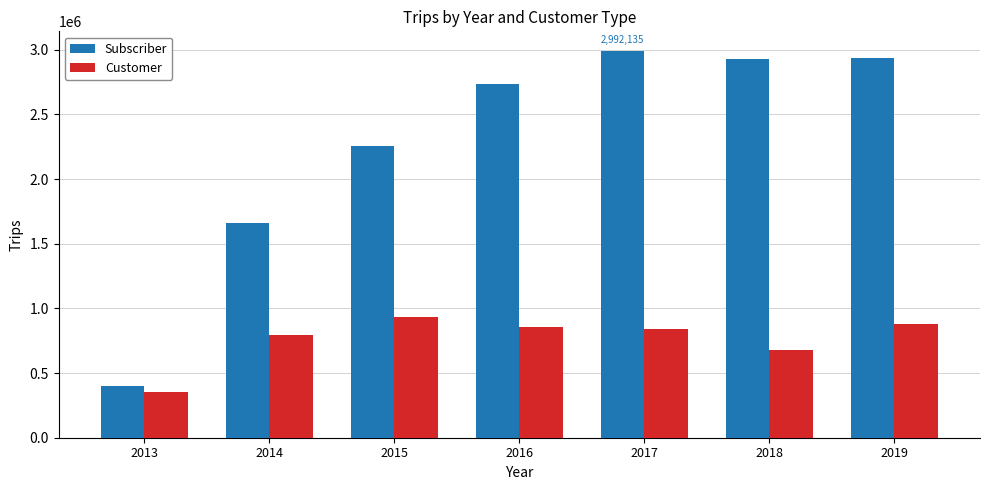

Which series changed the most between 2017 and 2018?

Customer